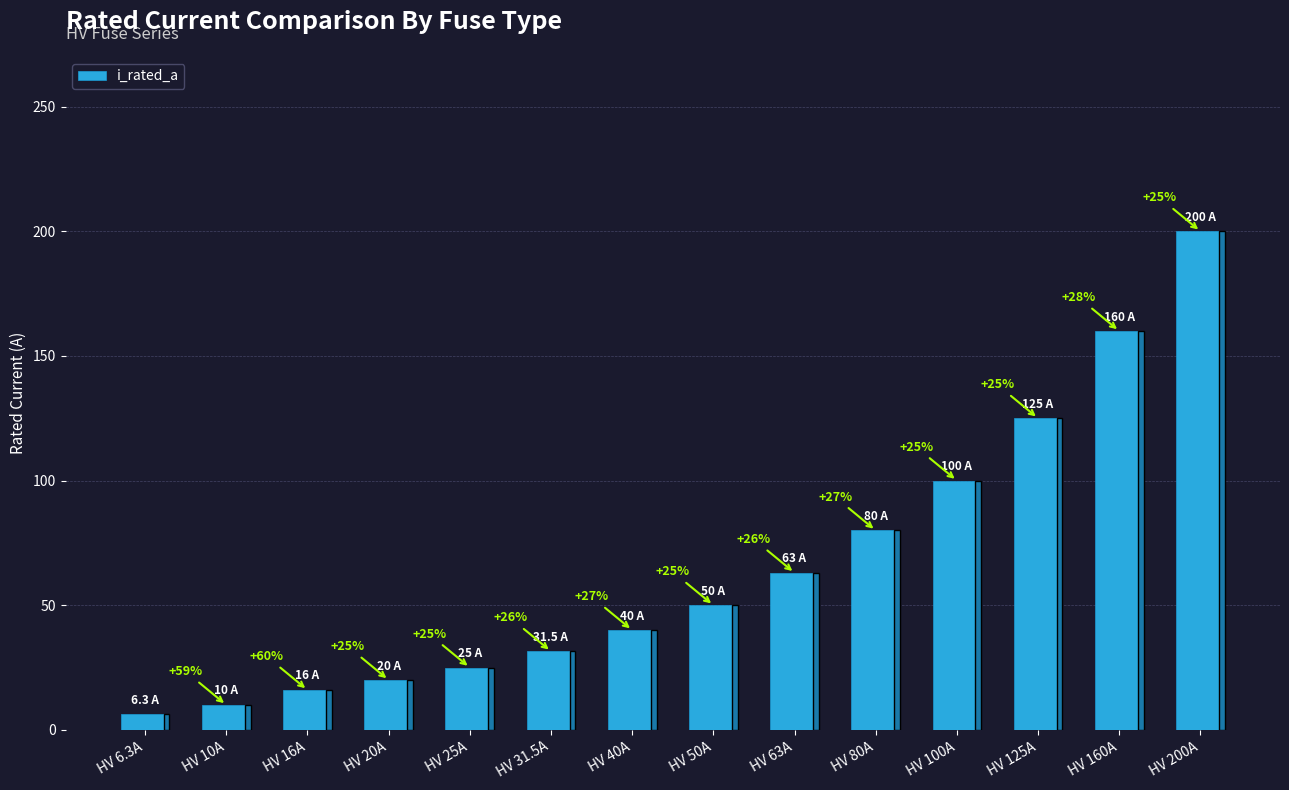

What is the maximum value shown in the chart?

200.0